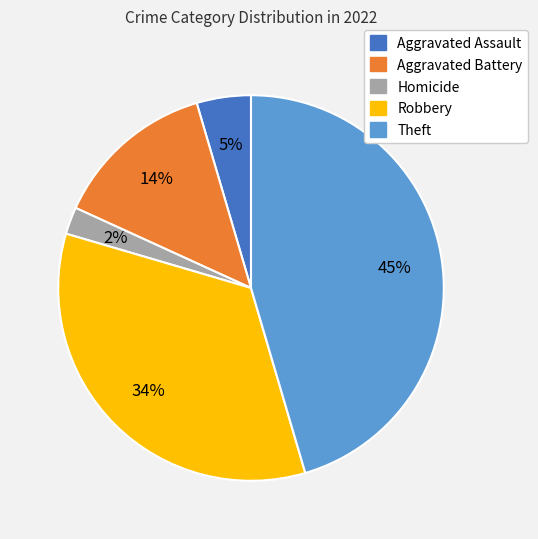

What percentage is the Theft slice, to the nearest percent?

45%